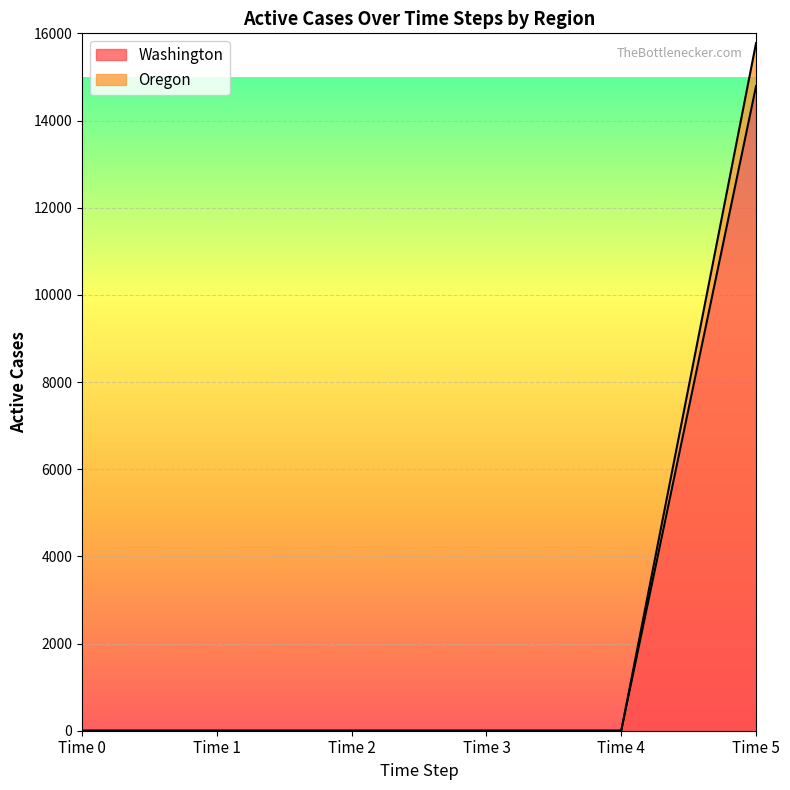

The value of Washington at Time 4 is 0. True or false?

True